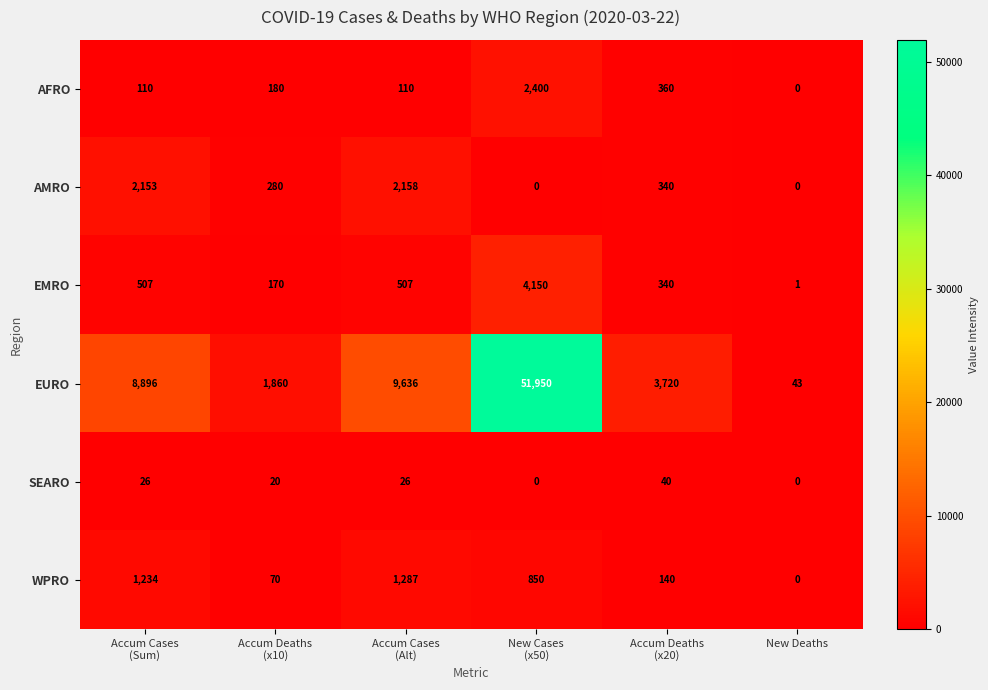

What is the difference between the maximum and second lowest values in the SEARO series?

40